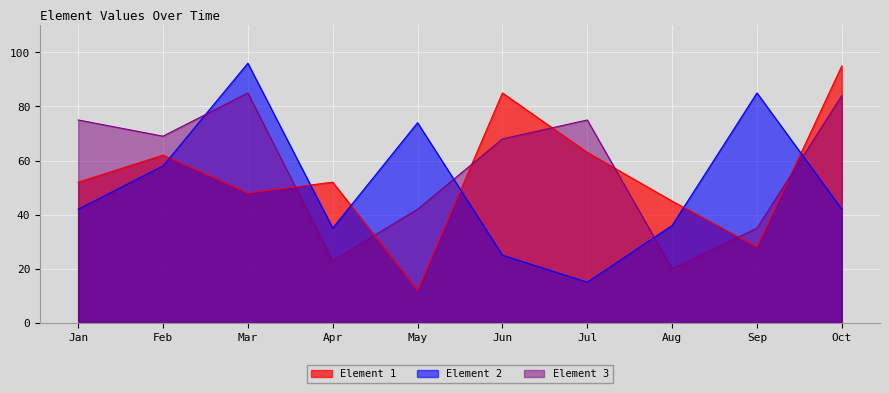

Reading left to right, what are all the values shown in this chart?

Element 1: 52	62	48	52	12	85	63	45	28	95
Element 2: 42	58	96	35	74	25	15	36	85	42
Element 3: 75	69	85	23	42	68	75	20	35	84